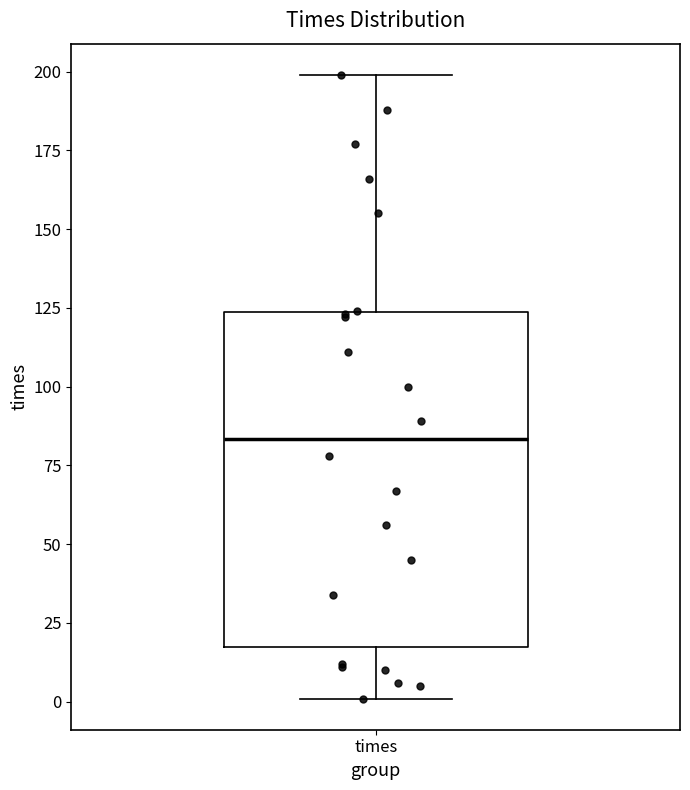

Where is the upper edge of the box for times on the y-axis? The values are not printed on the chart, so give them approximately, as read against the axis.

125